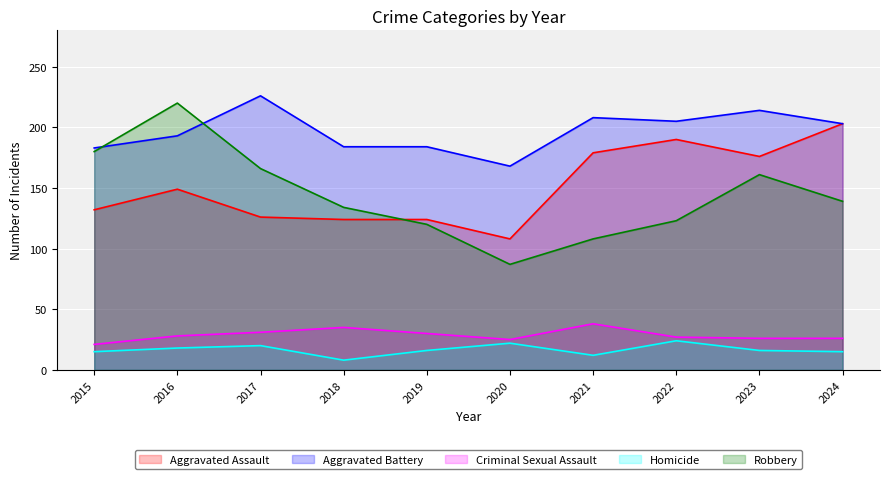

How many times do Robbery and Aggravated Battery cross each other?

2